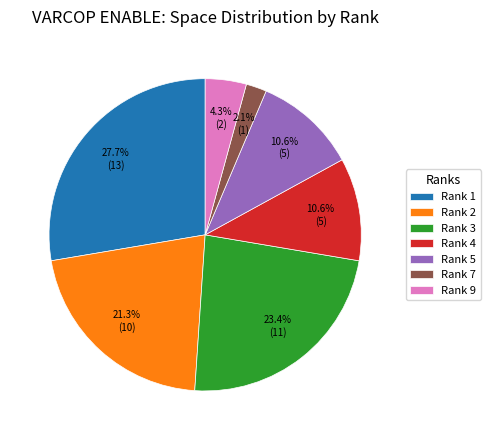

Does Rank 3 represent more than half of the total?

No